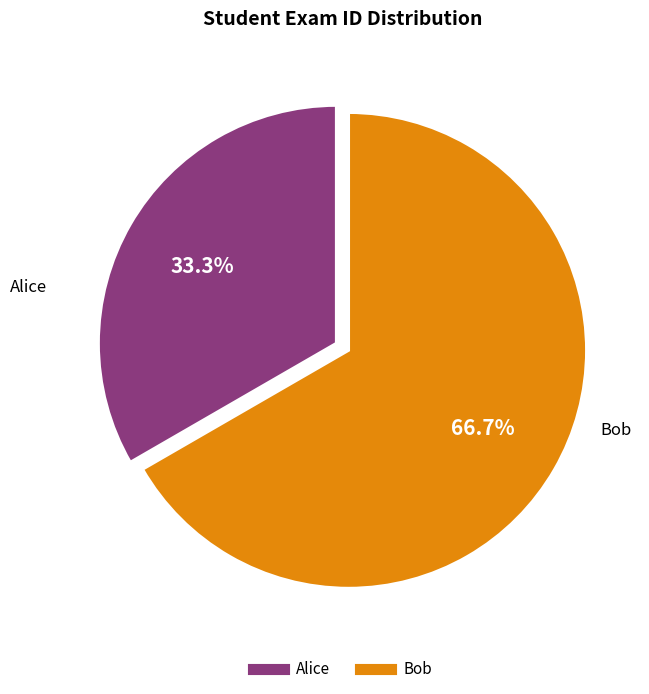

The Alice slice represents 33% of the pie. True or false?

True